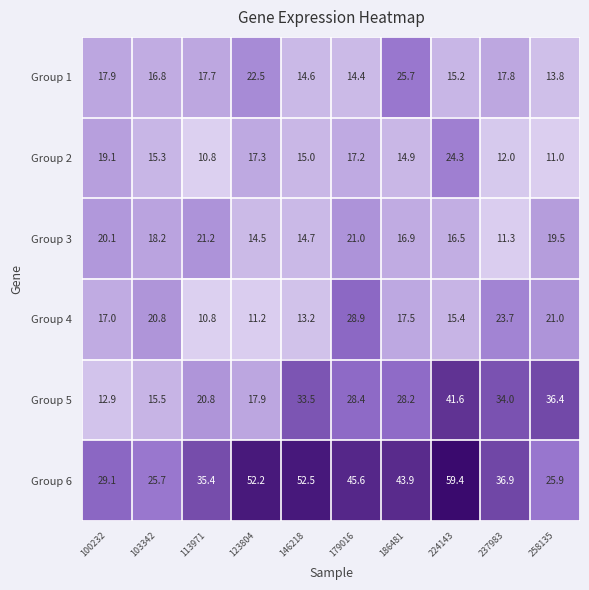

At which category does the chart reach its minimum across all series?

113971